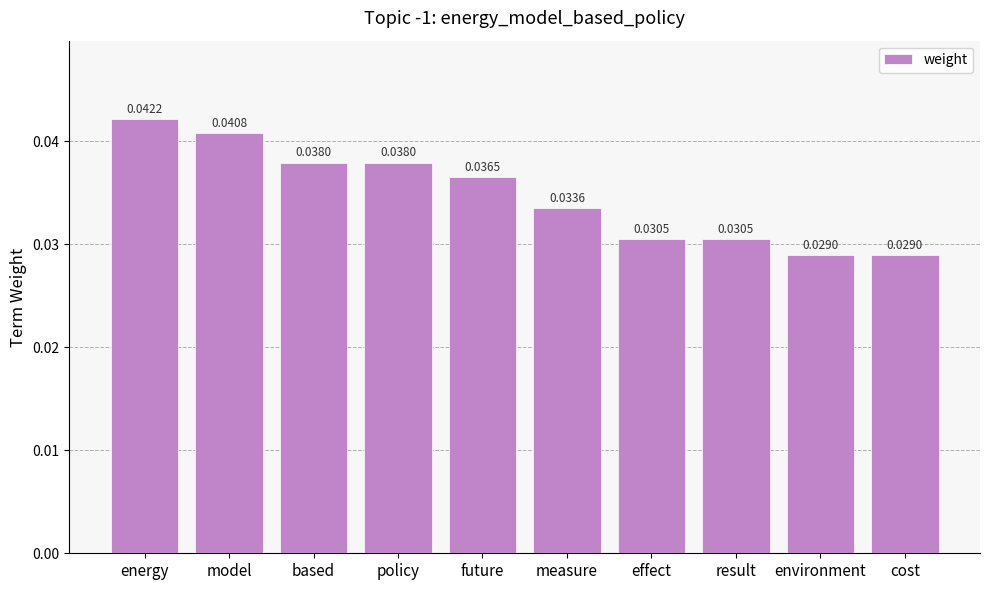

Which category has the highest value across all series?

energy